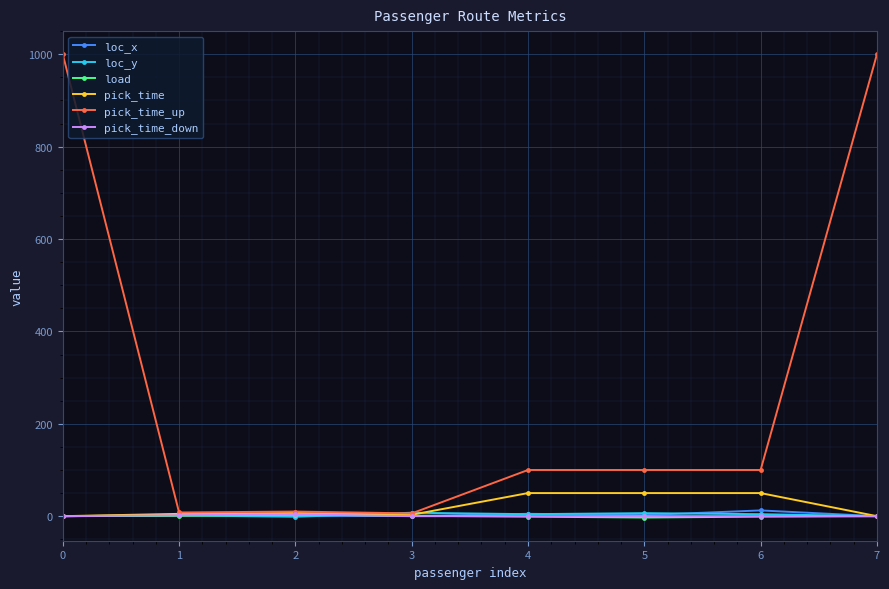

Which series has the largest total across all categories?

pick_time_up